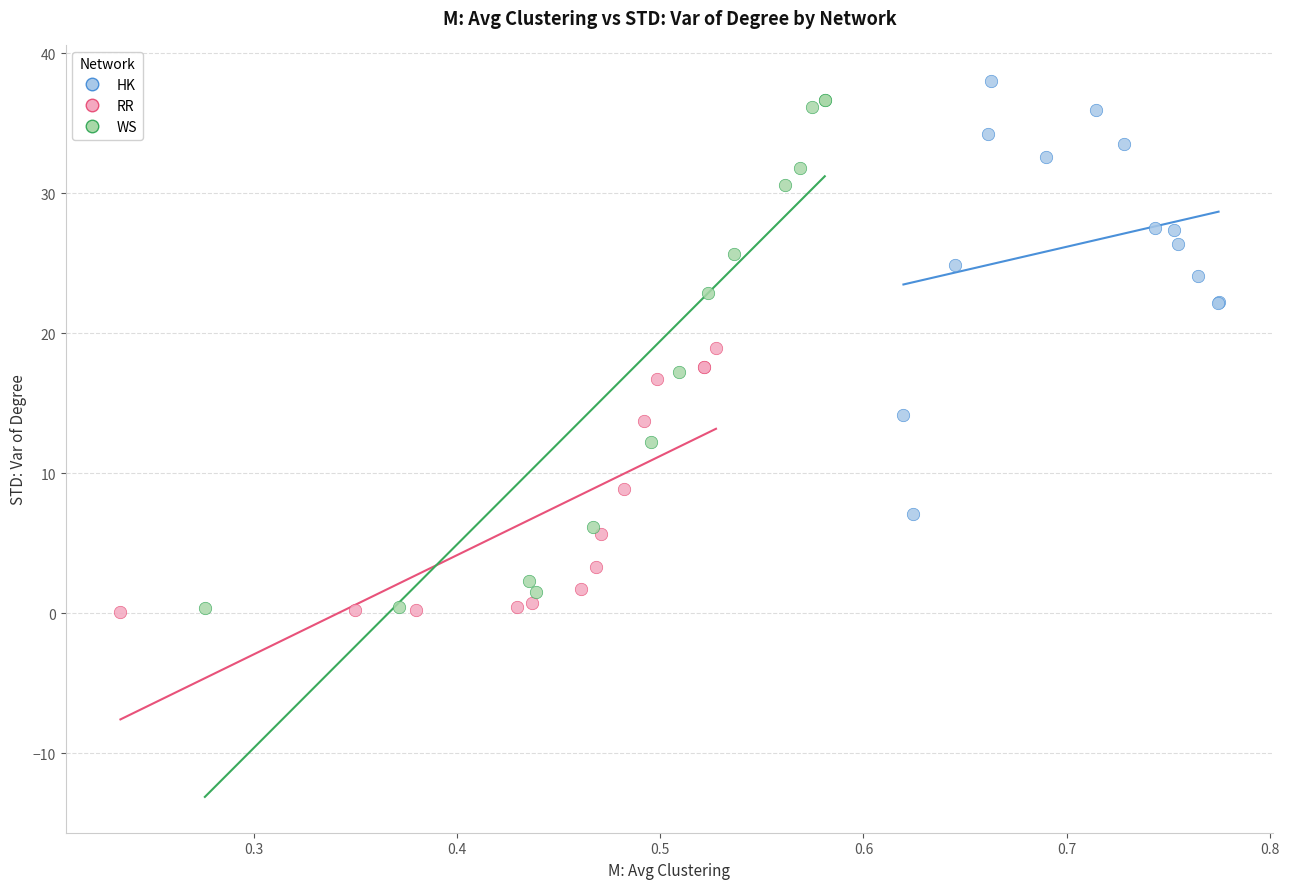

What are all the series names shown in the legend?

HK, RR, WS